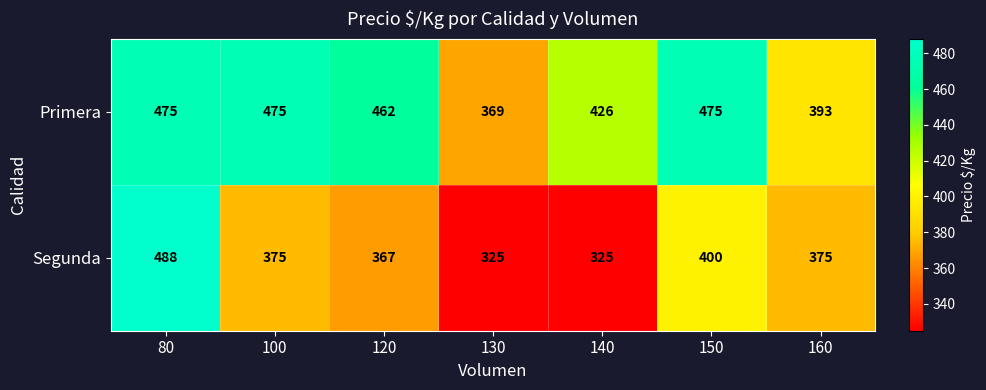

What is the difference between the maximum and minimum values in the Segunda series?

163